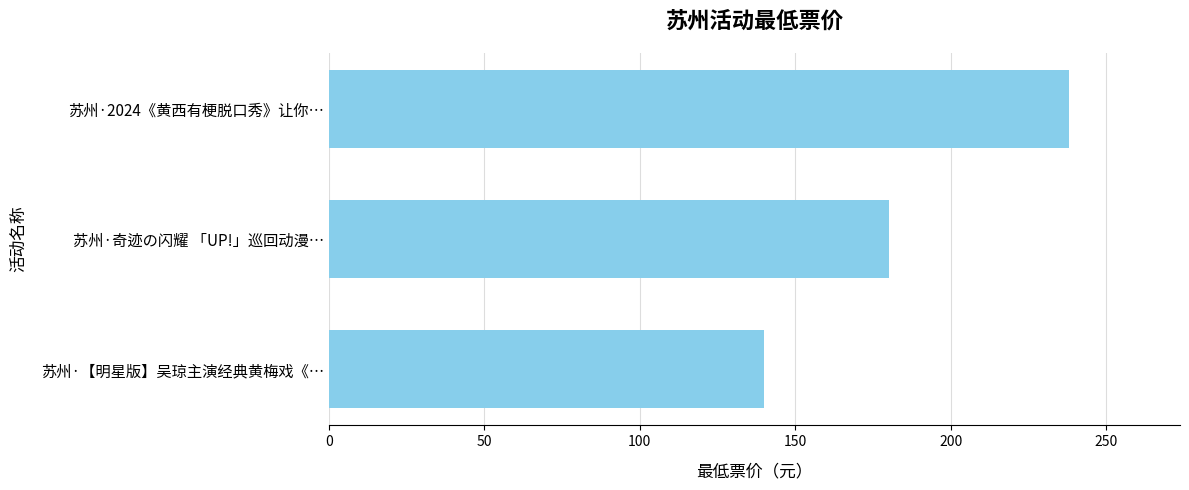

How many categories are shown in the chart?

3